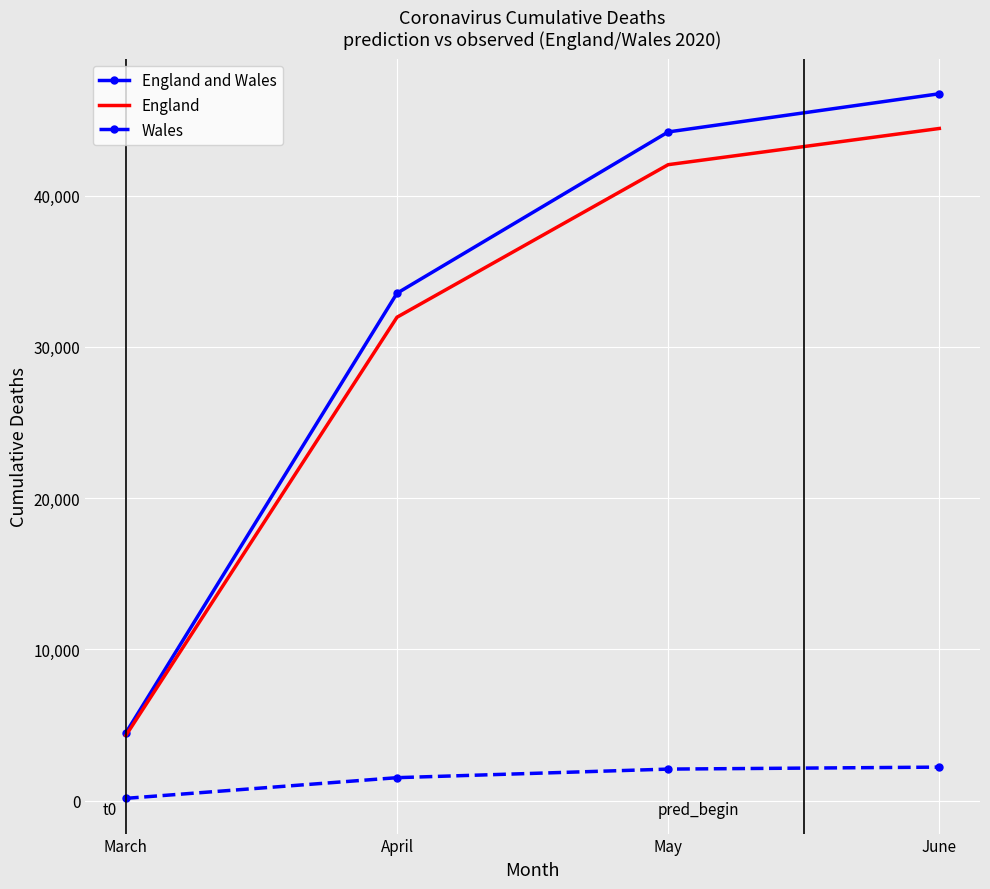

Which series changed the most between April and June?

England and Wales